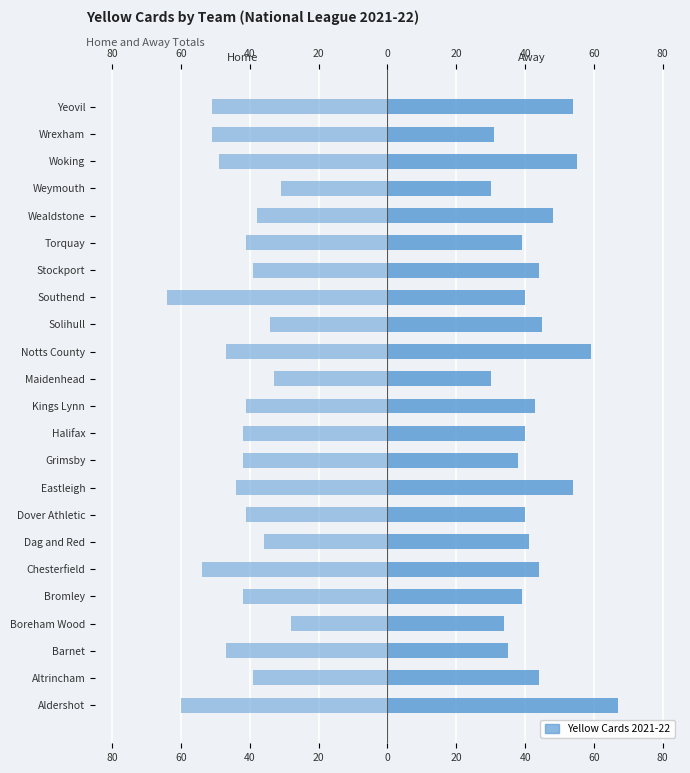

How many bars are there in each group?

2